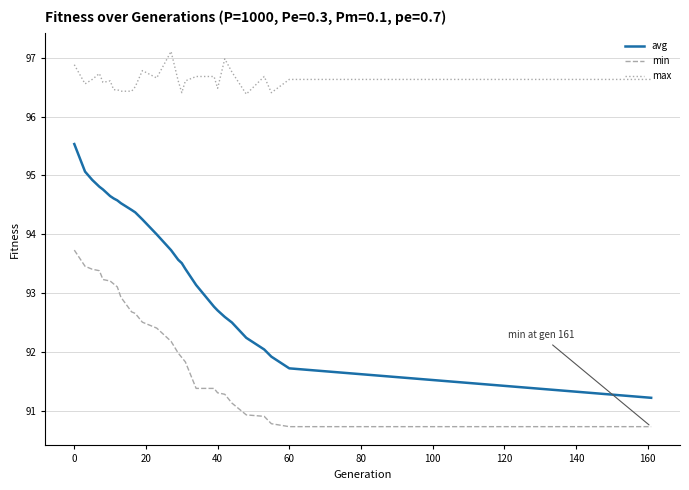

Which series has the widest spread of values?

avg